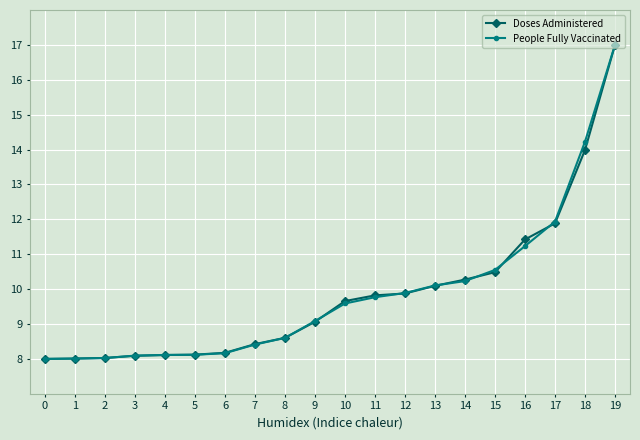

Where does the People Fully Vaccinated series first go above 9?

9